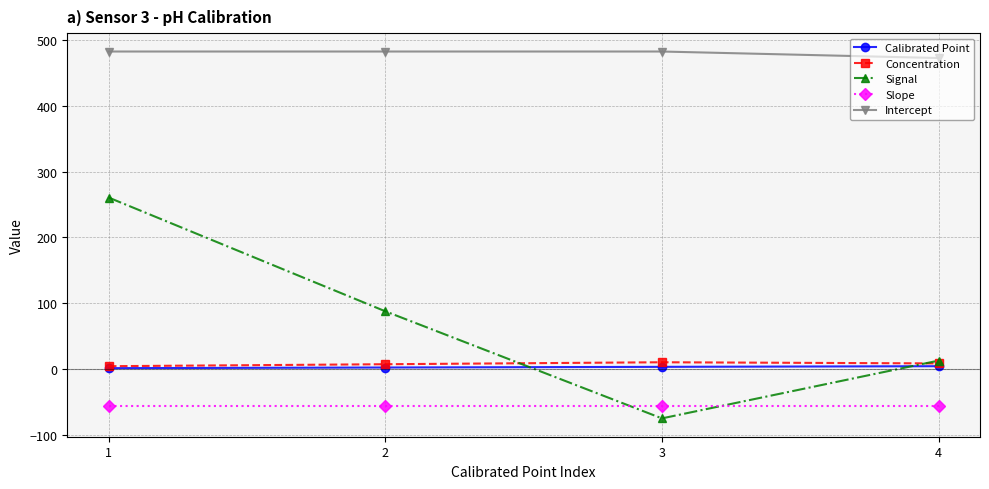

List the labels in order of Signal value, smallest first.

3, 4, 2, 1